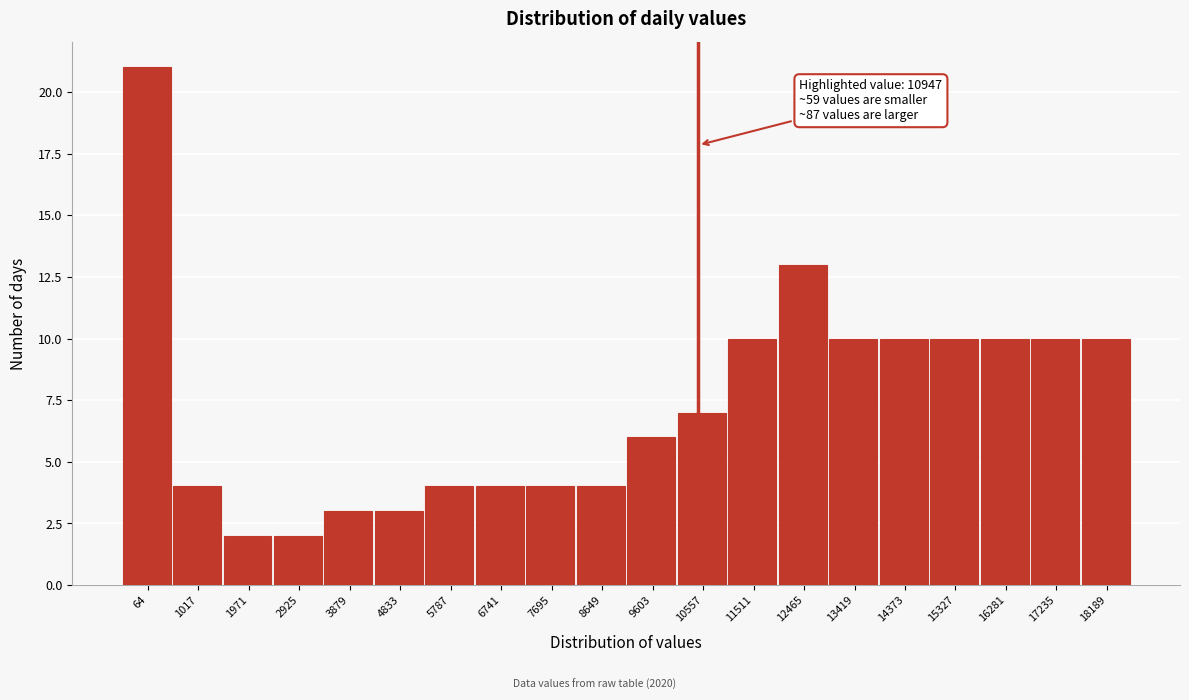

Reading left to right, list all the values displayed in this chart.

64=21	1017=4	1971=2	2925=2	3879=3	4833=3	5787=4	6741=4	7695=4	8649=4	9603=6	10557=7	11511=10	12465=13	13419=10	14373=10	15327=10	16281=10	17235=10	18189=10